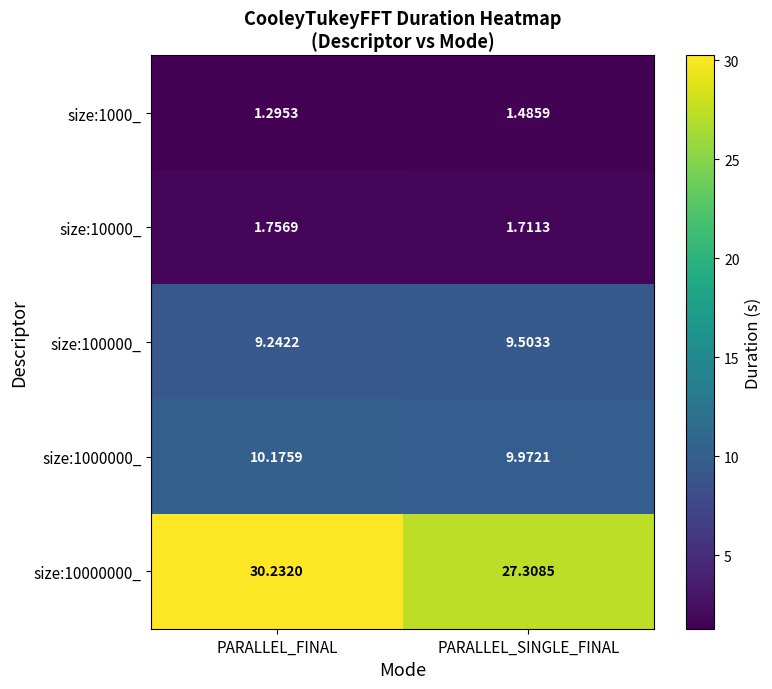

Which series has the largest total across all categories?

size:10000000_